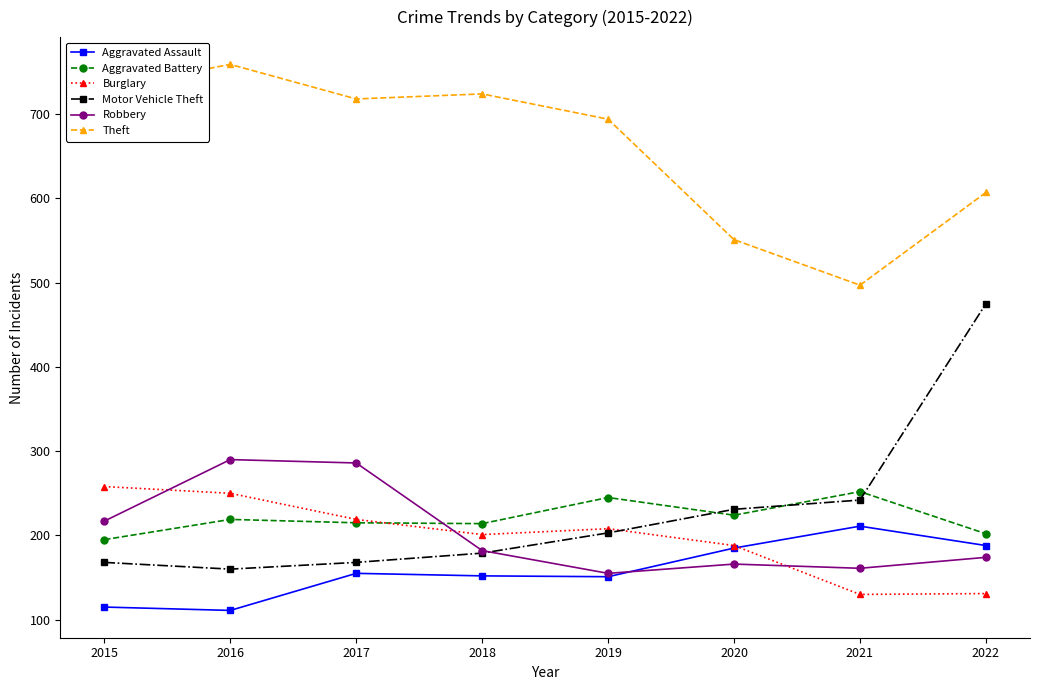

List the series in order of their peak value, highest first.

Theft, Motor Vehicle Theft, Robbery, Burglary, Aggravated Battery, Aggravated Assault